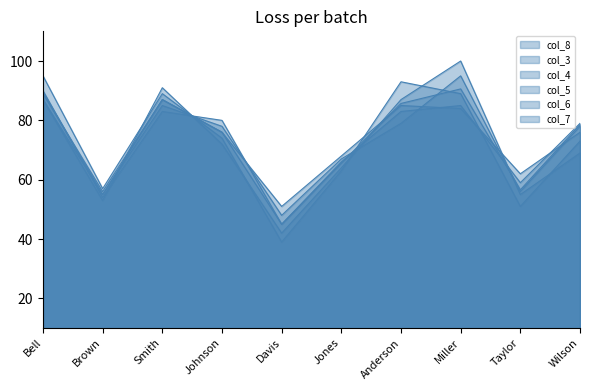

What value does the col_5 series have at Johnson?

76.0